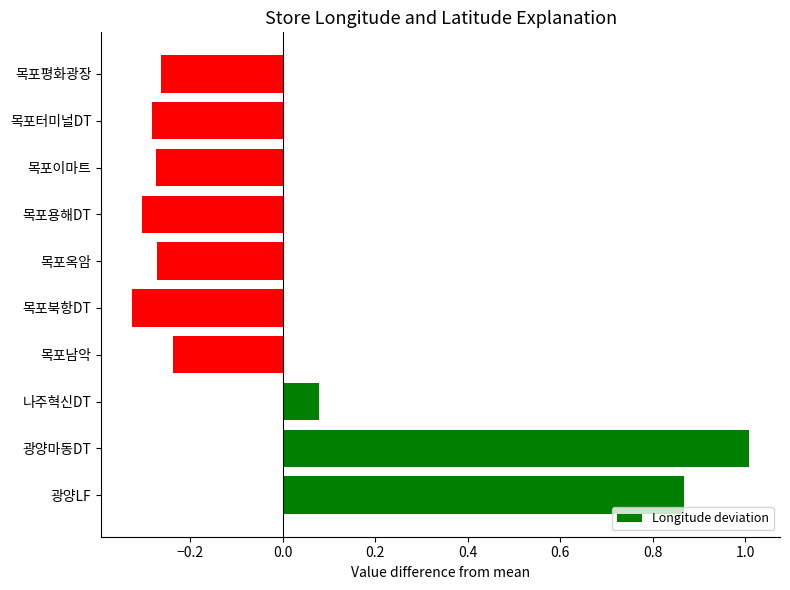

What is the change in value from 나주혁신DT to 목포이마트?

-0.4